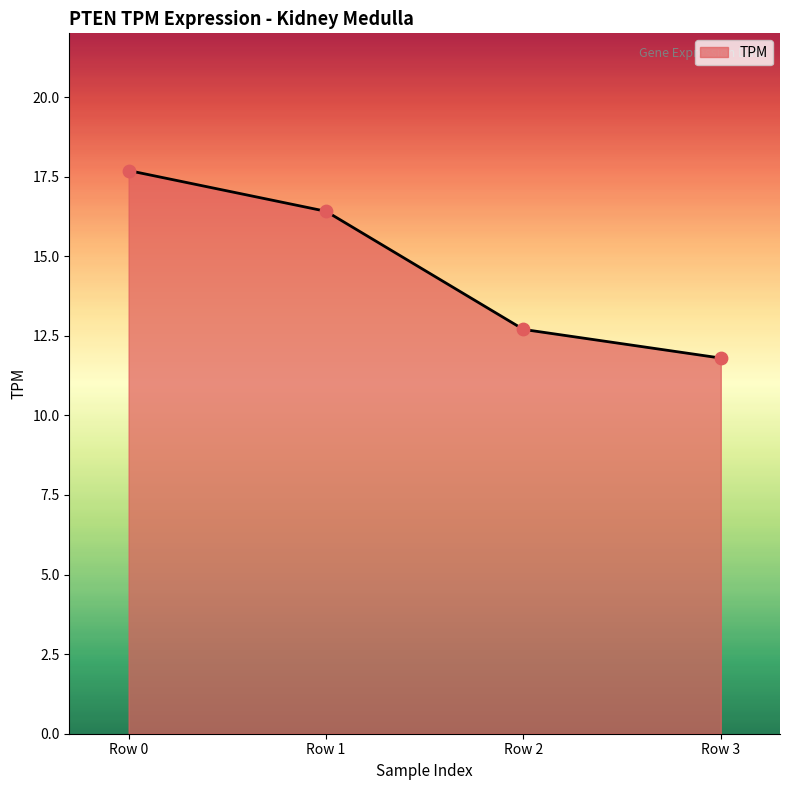

Between Row 1 and Row 0, which is larger?

Row 0